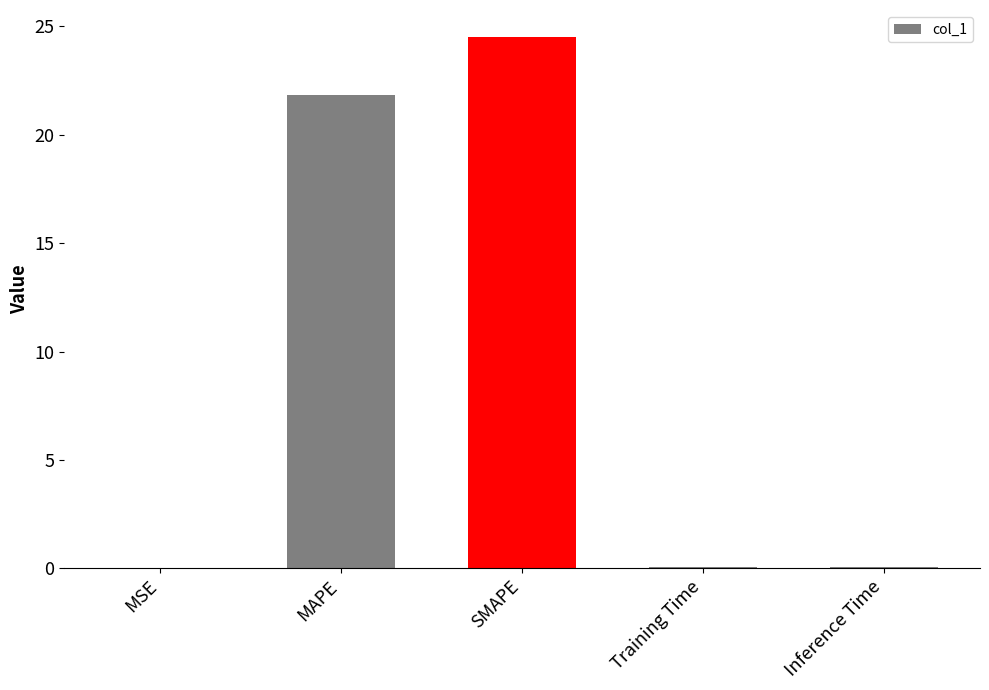

Is it true that the value at Inference Time is 0.0?

True